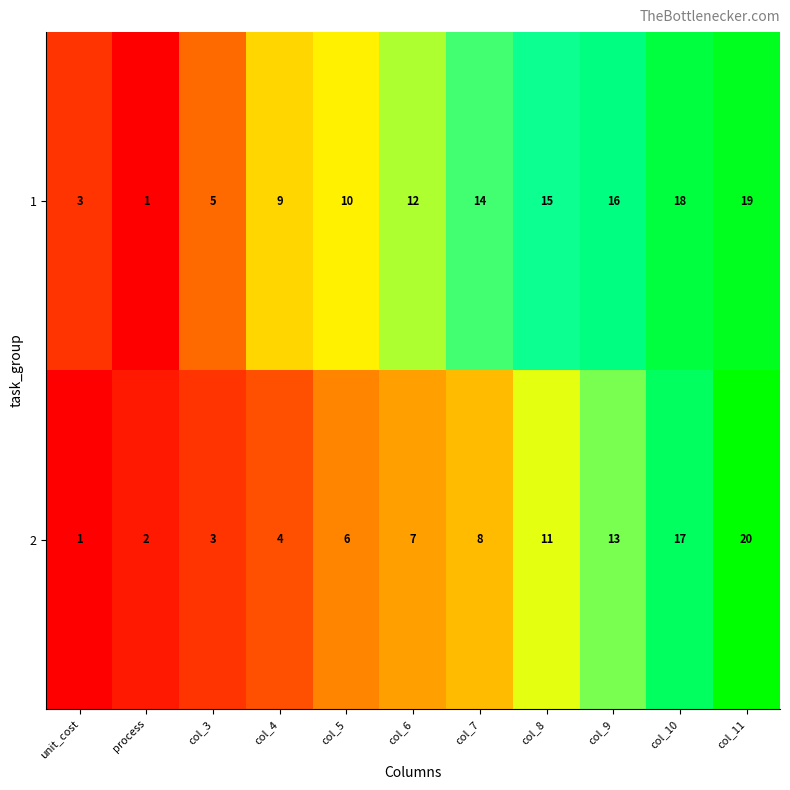

What is the approximate value of 2 at col_8?

11